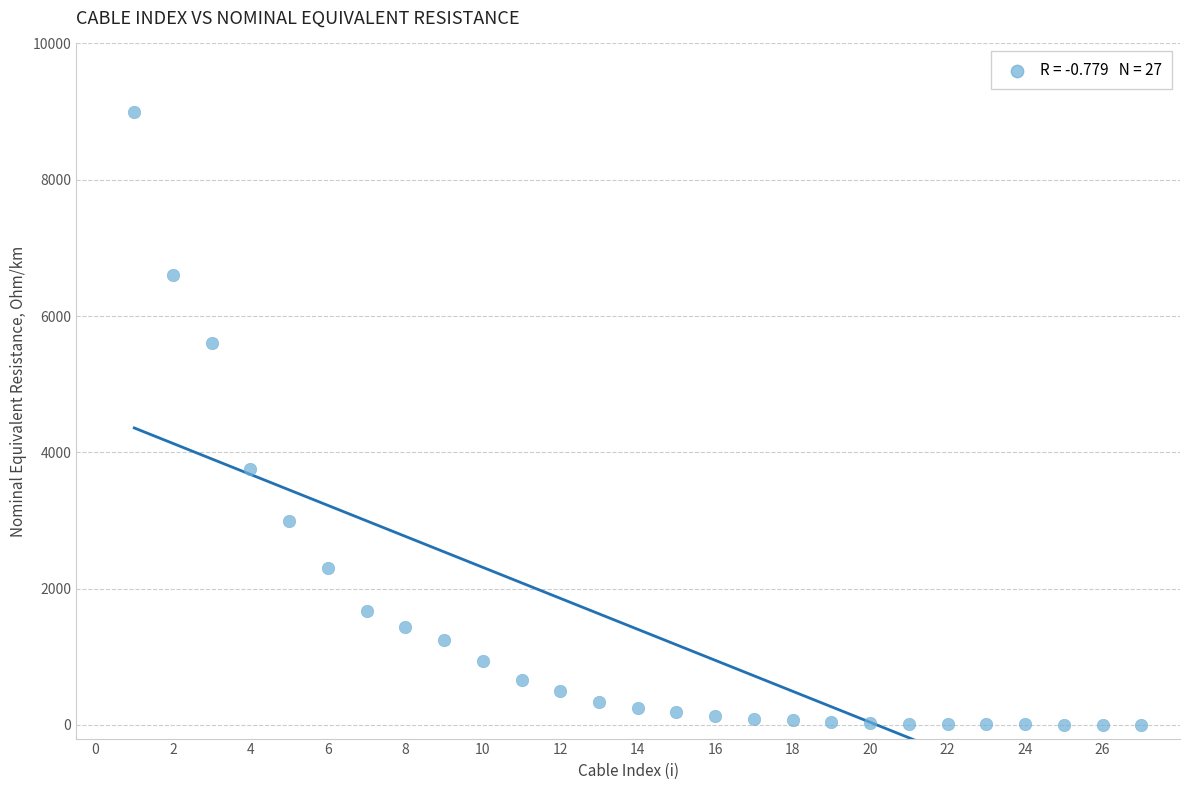

What Y value in the scatter plot is closest to 4502?

3750.0